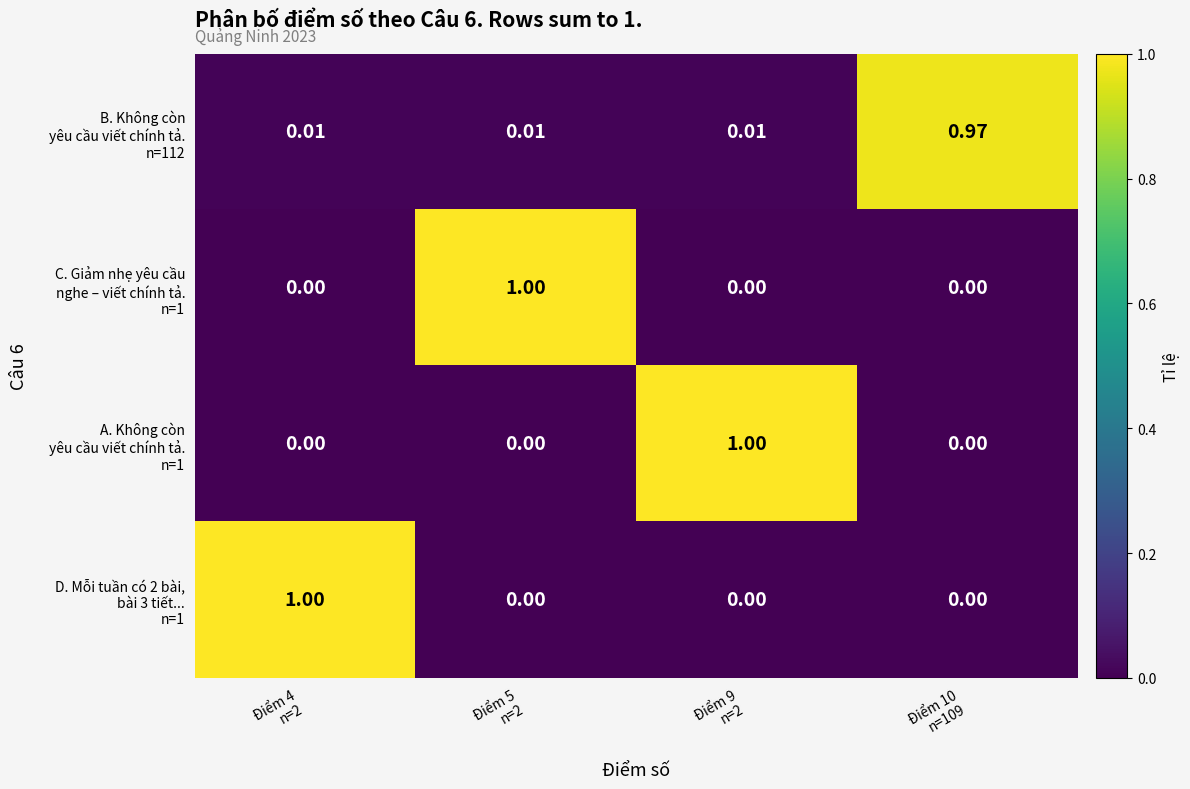

Which has a higher value, Điểm 10
n=109 or Điểm 4
n=2?

Điểm 10
n=109